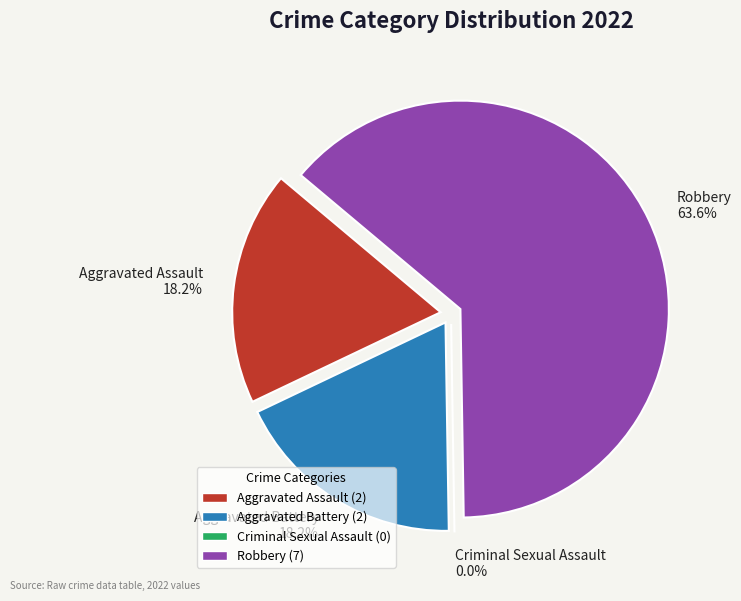

To the nearest percent, what percentage of the pie is Aggravated Battery?

18%